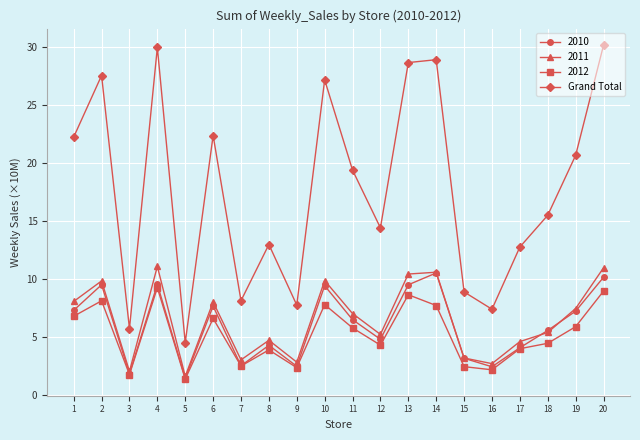

How many interior local valleys does the 2010 series have?

6